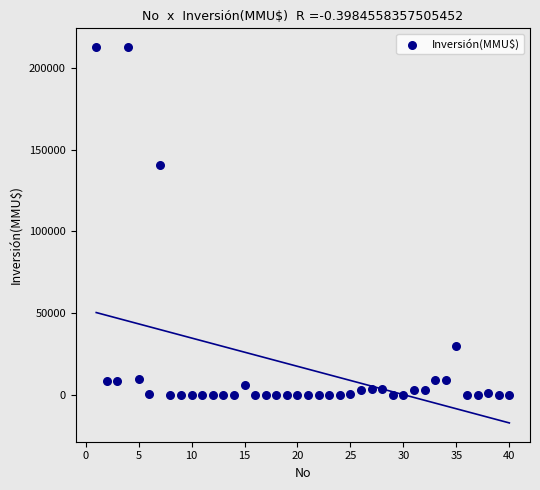

What is the range of Y values (max minus min)?

212500